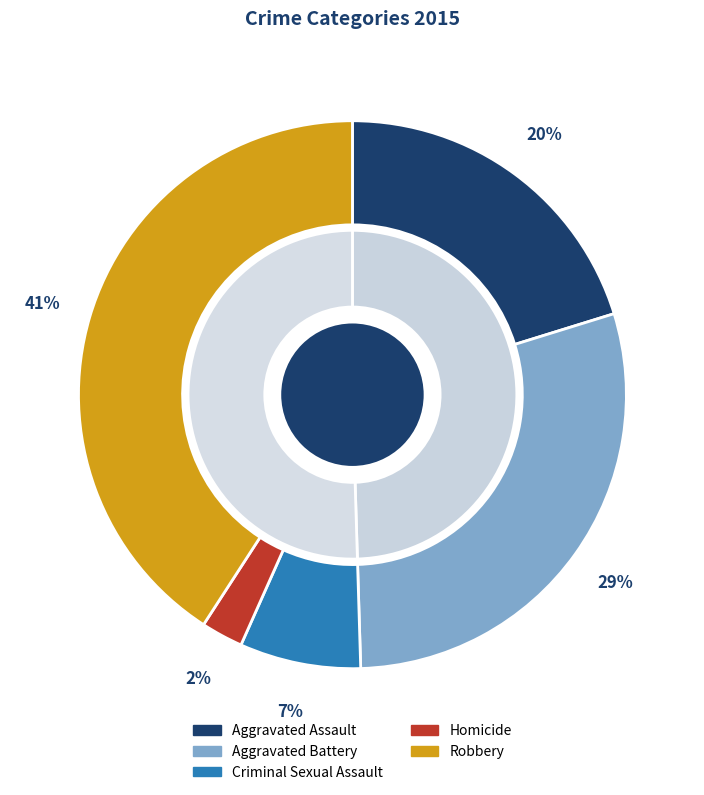

To the nearest percent, what percentage of the pie is Robbery?

41%